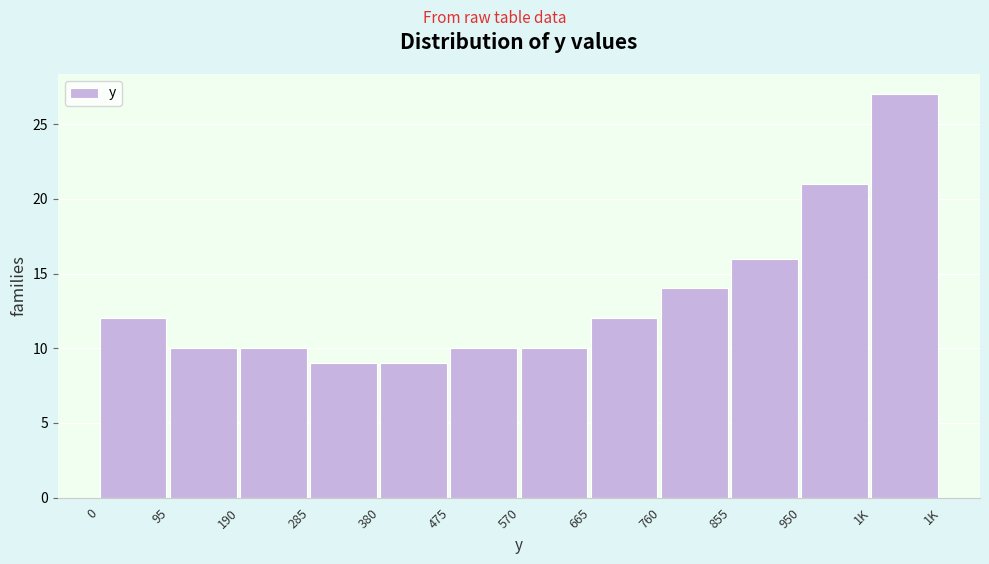

Reading left to right, transcribe all the data shown in this chart.

0=12	95=10	190=10	285=9	380=9	475=10	570=10	665=12	760=14	855=16	950=21	1K=27